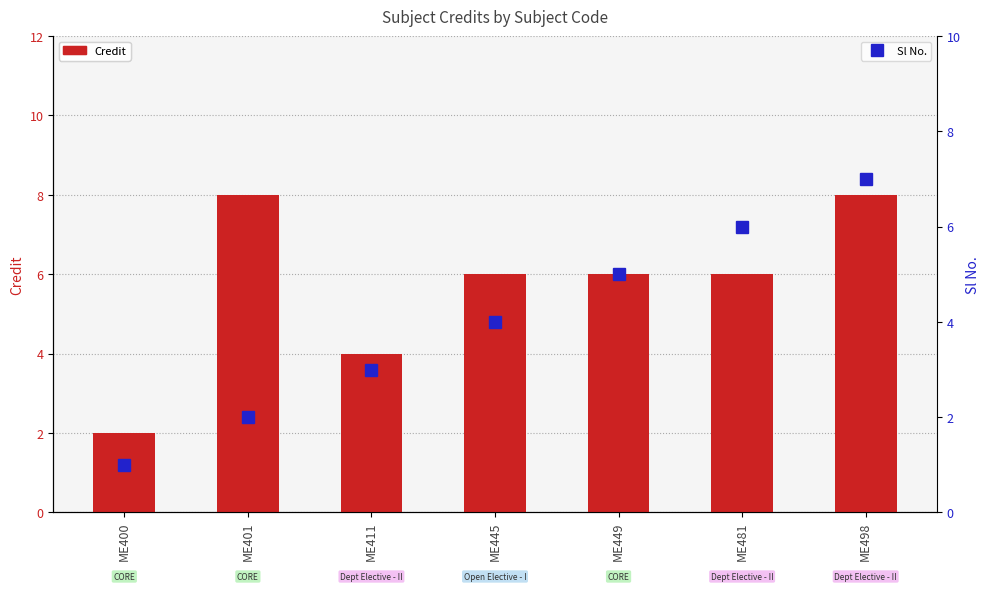

What are all the series names shown in the legend?

Credit, Sl No.